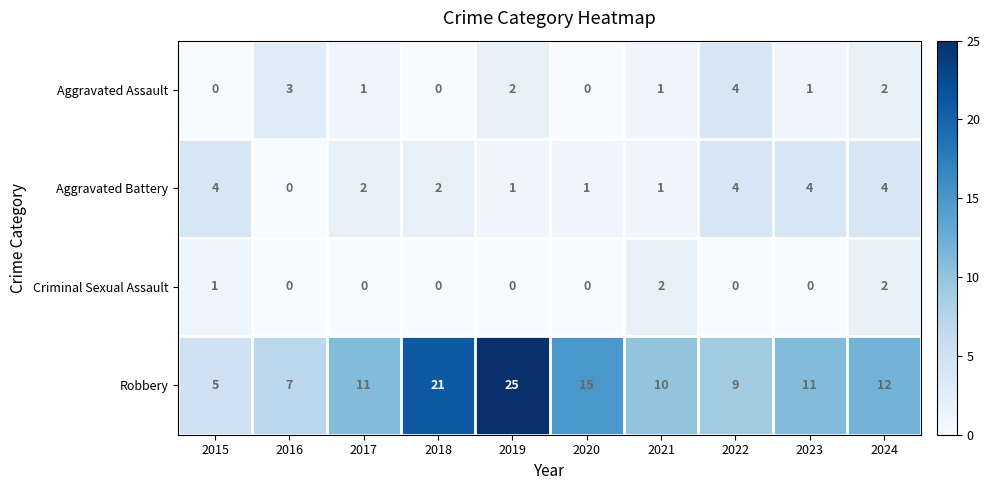

What is the sum of all Criminal Sexual Assault values?

5